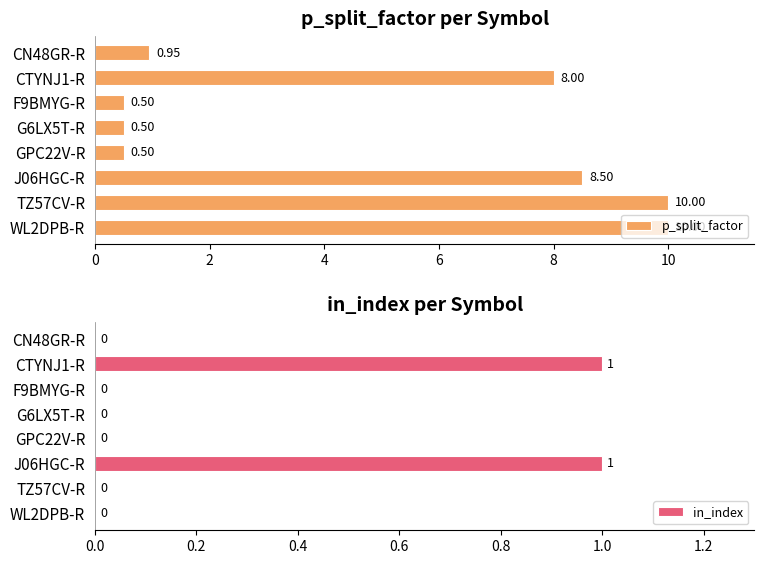

How many values in the p_split_factor series are below 8?

4